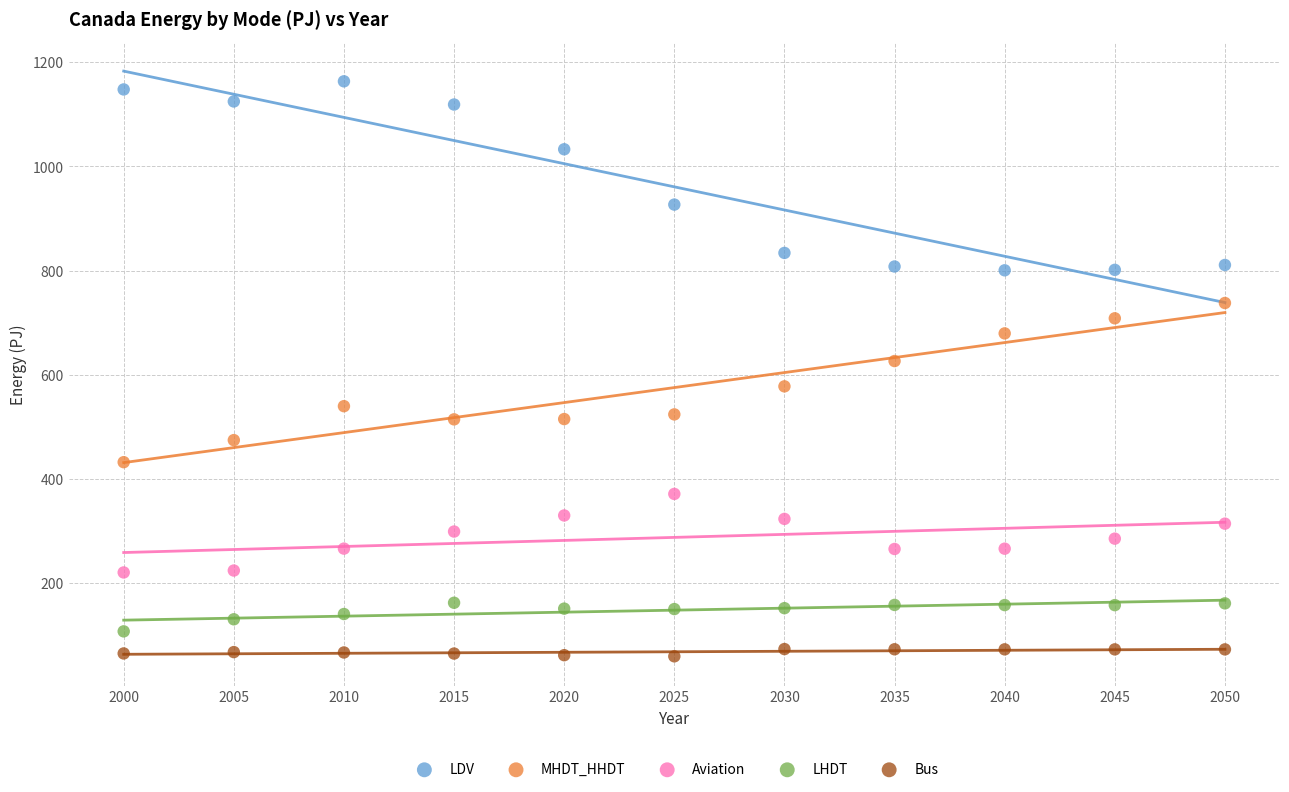

Which series reaches the minimum Y coordinate?

Bus